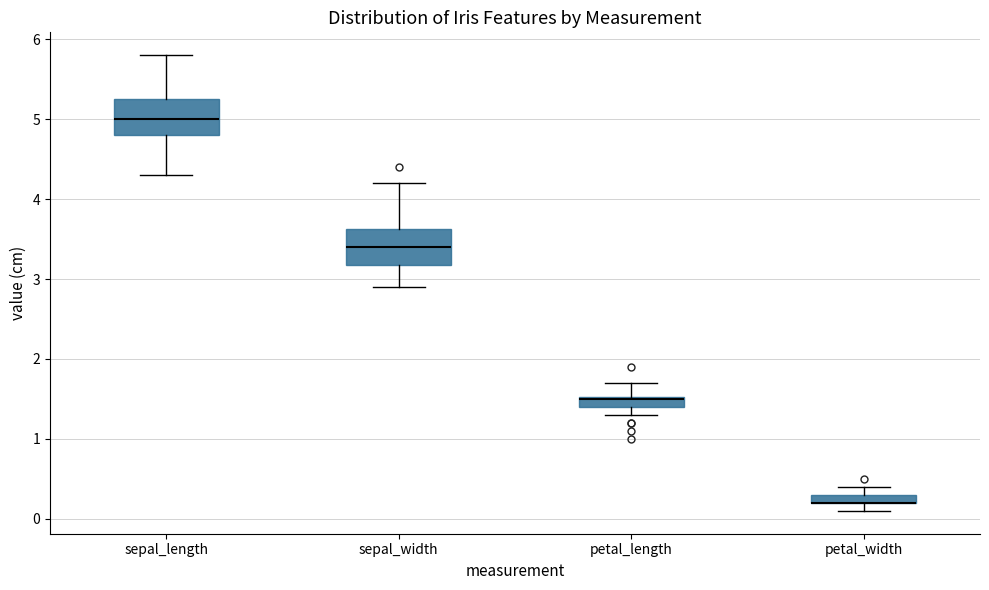

Where is the lower edge of the box for sepal_width on the y-axis? The values are not printed on the chart, so give them approximately, as read against the axis.

3.2